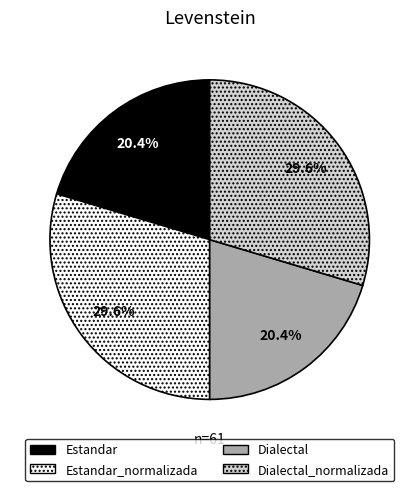

True or false: Dialectal accounts for 26% of the total.

False